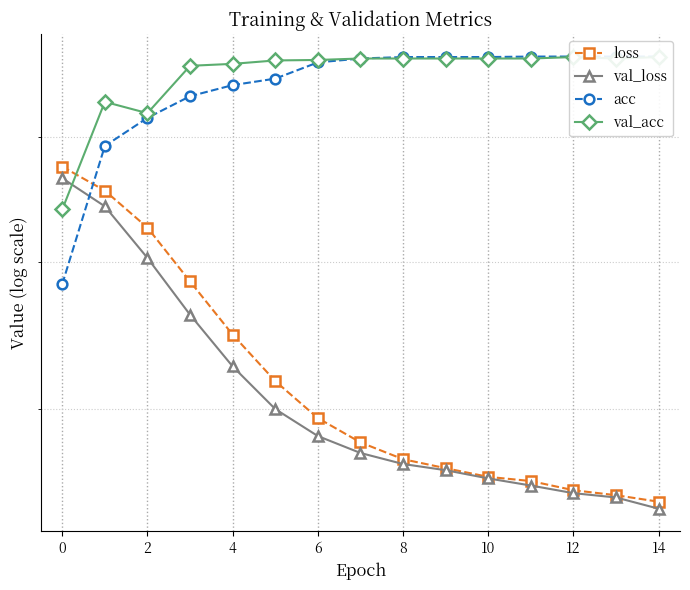

What is the difference between the highest and lowest values at 0?

0.1